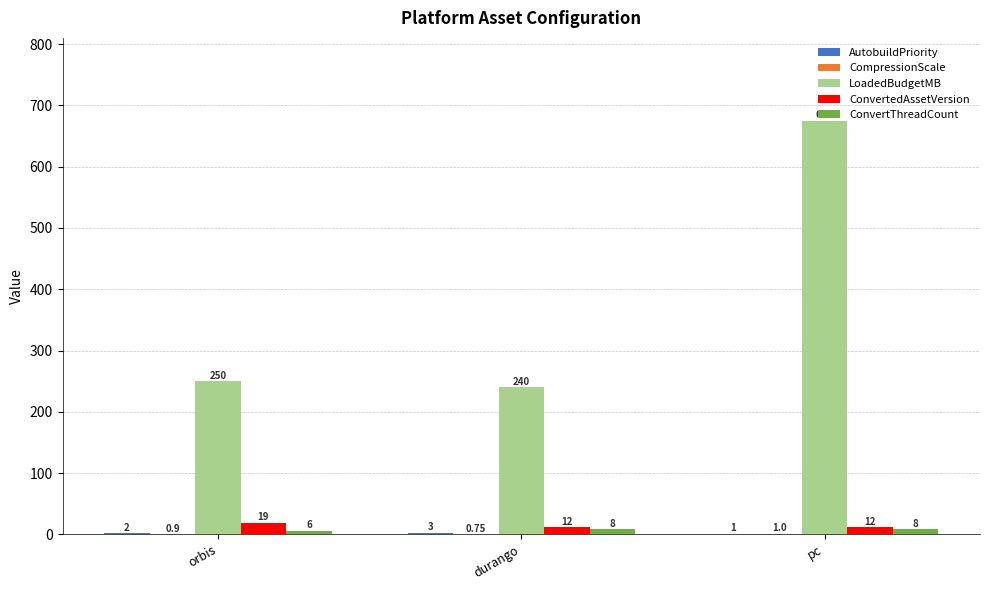

At which category is the sum across all series the highest?

pc